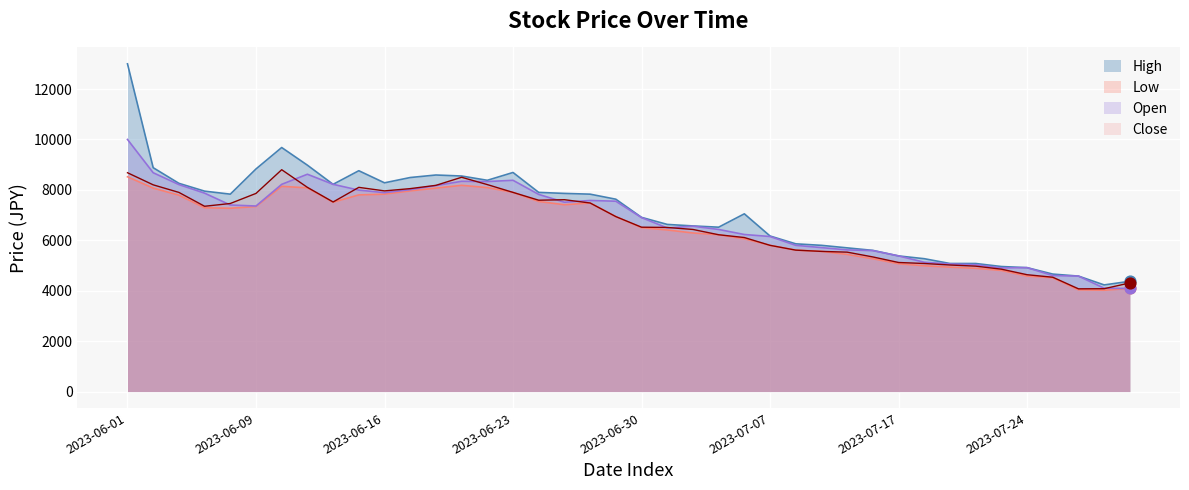

Which series reaches the maximum Y coordinate?

High